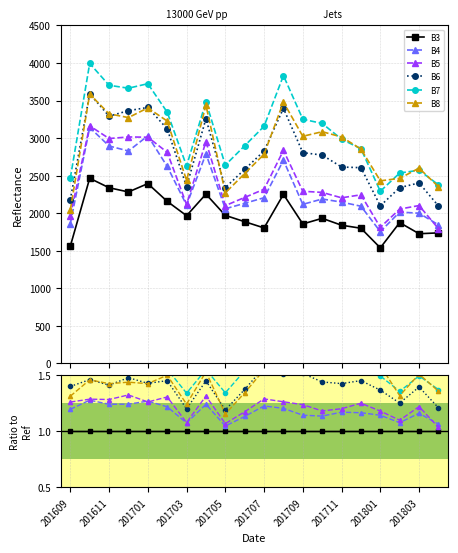

Is the value of B8 at 11 greater than the value of B5 at 16?

Yes